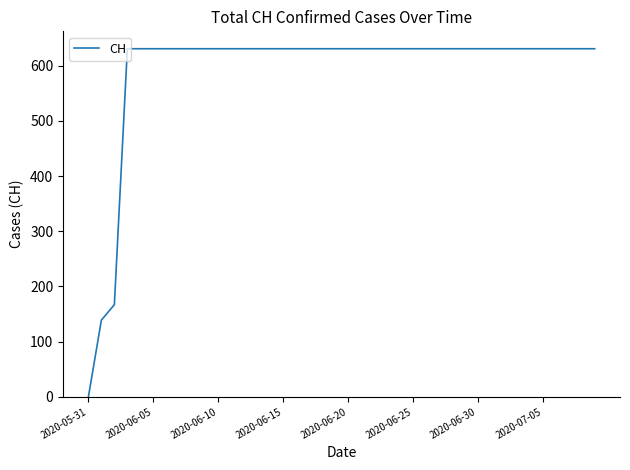

What is the maximum value shown in the chart?

631